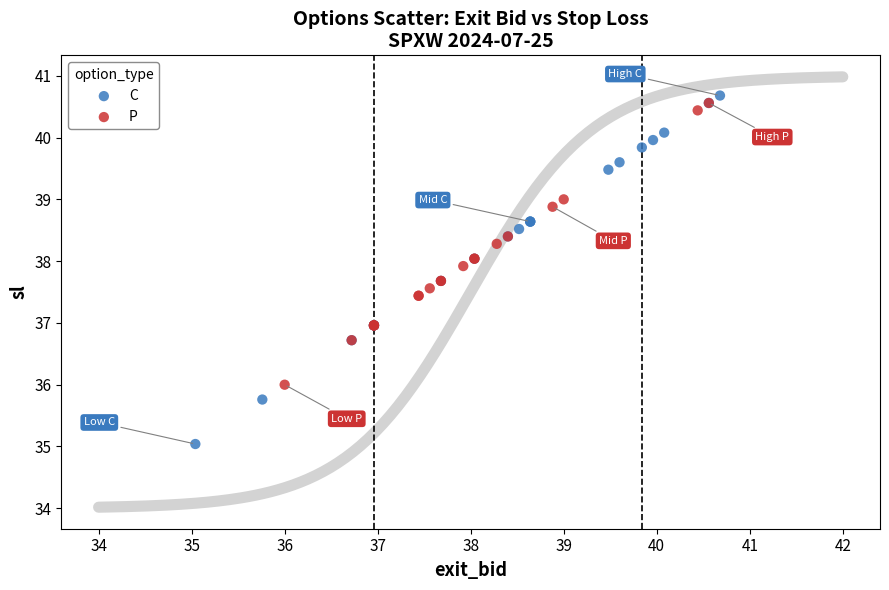

Which series contains the highest Y value?

C